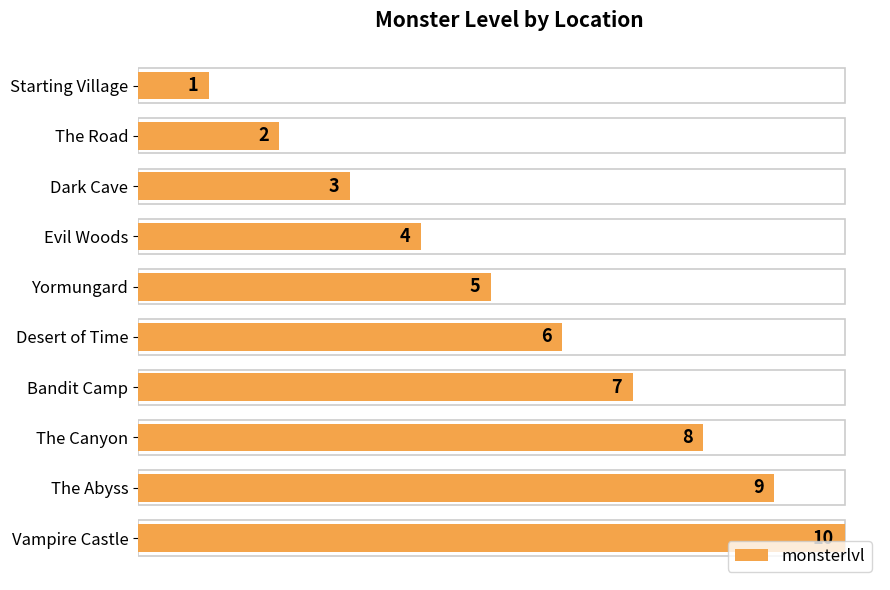

Which has a higher value, The Road or Evil Woods?

Evil Woods